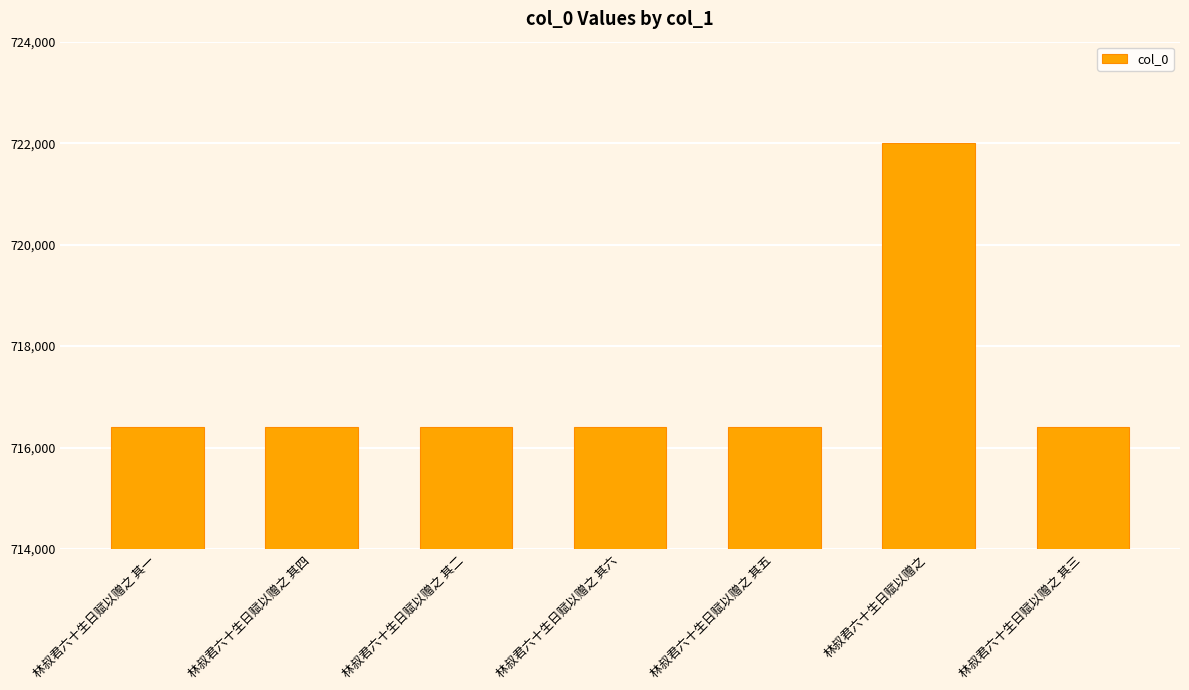

What is the sum of the values at 林叔君六十生日赋以赠之 其二 and 林叔君六十生日赋以赠之 其四?

1432802